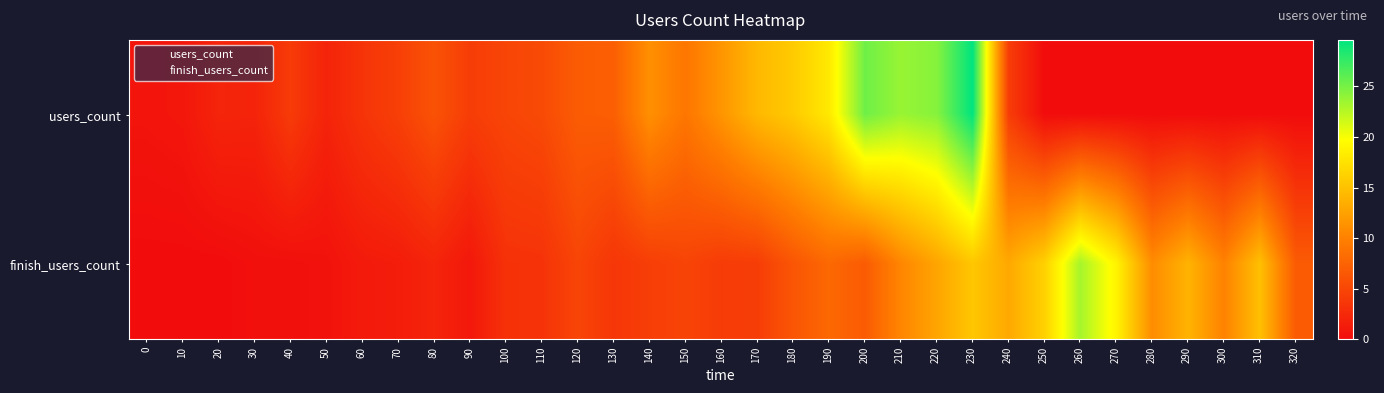

List the series in order of their overall mean, lowest first.

finish_users_count, users_count